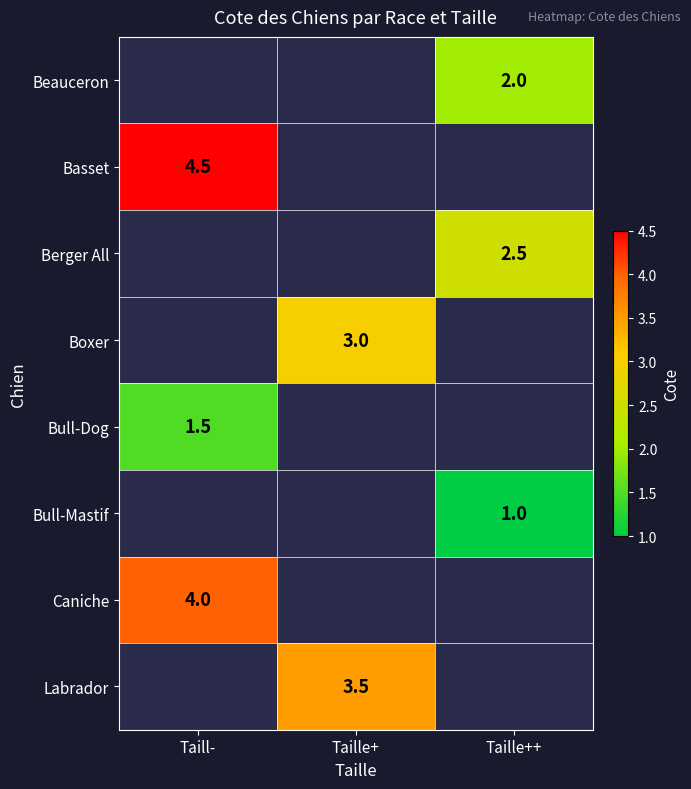

True or false: Boxer has a value of 1.1 at Taille+.

False